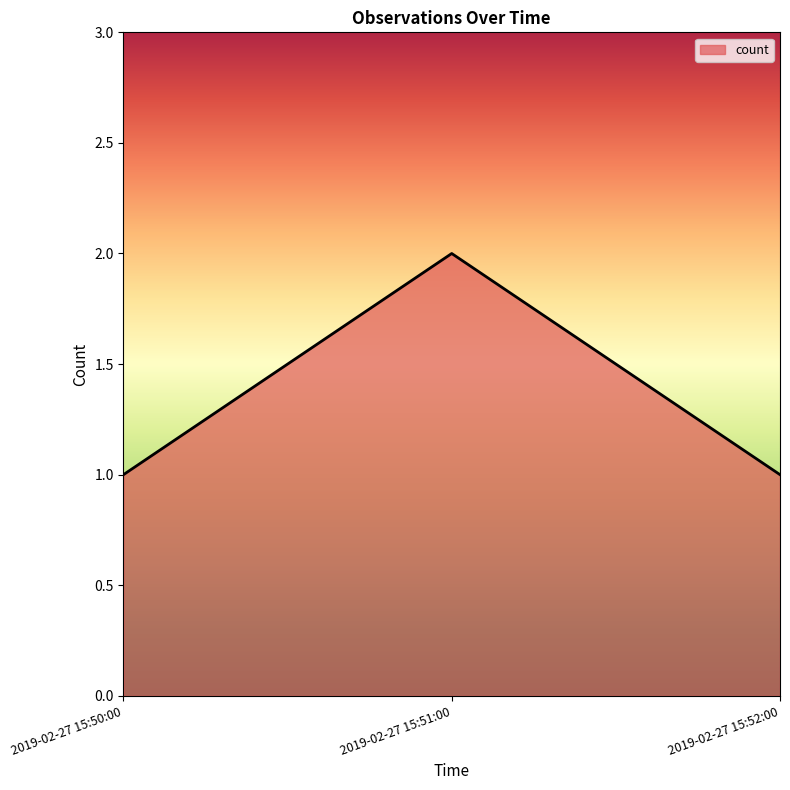

What is the average value?

1